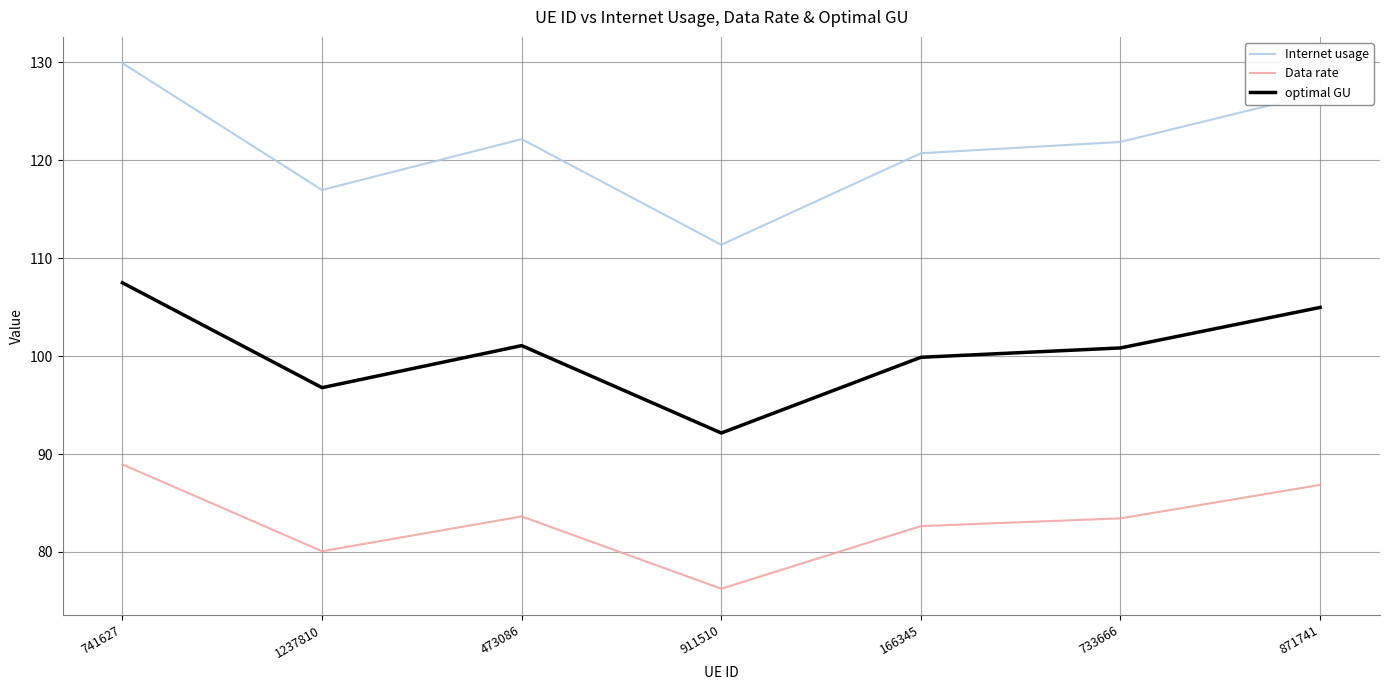

Which series has the largest total across all categories?

Internet usage